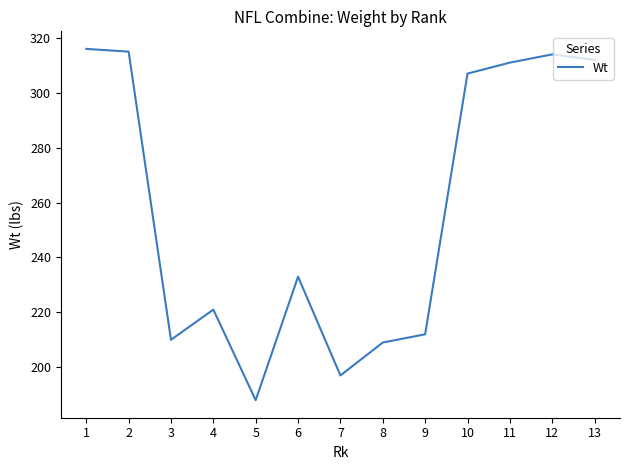

Does the chart have visible grid lines?

No